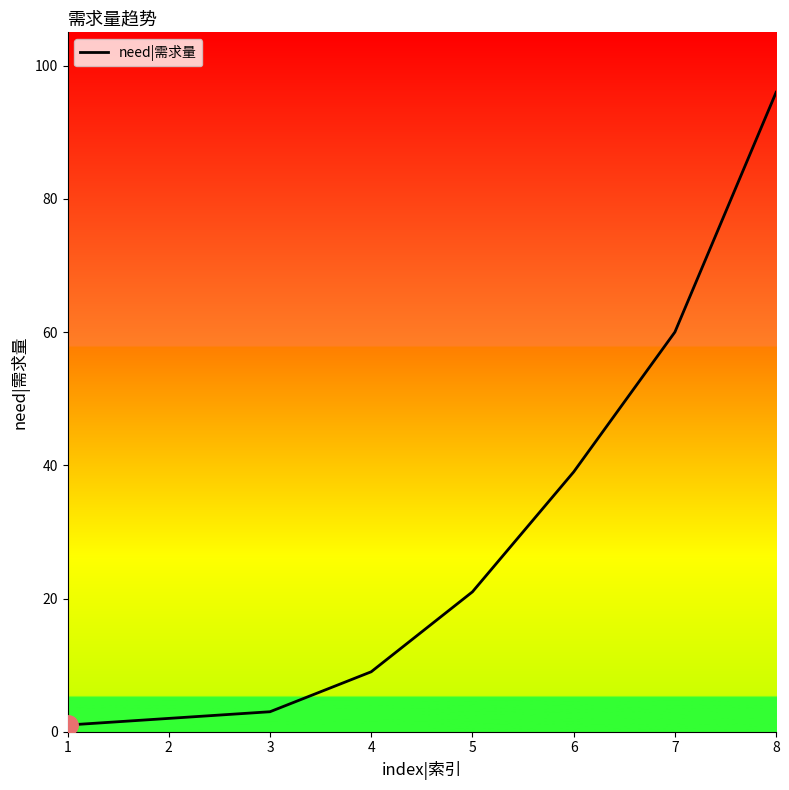

Rank the categories by value from lowest to highest.

1, 2, 3, 4, 5, 6, 7, 8